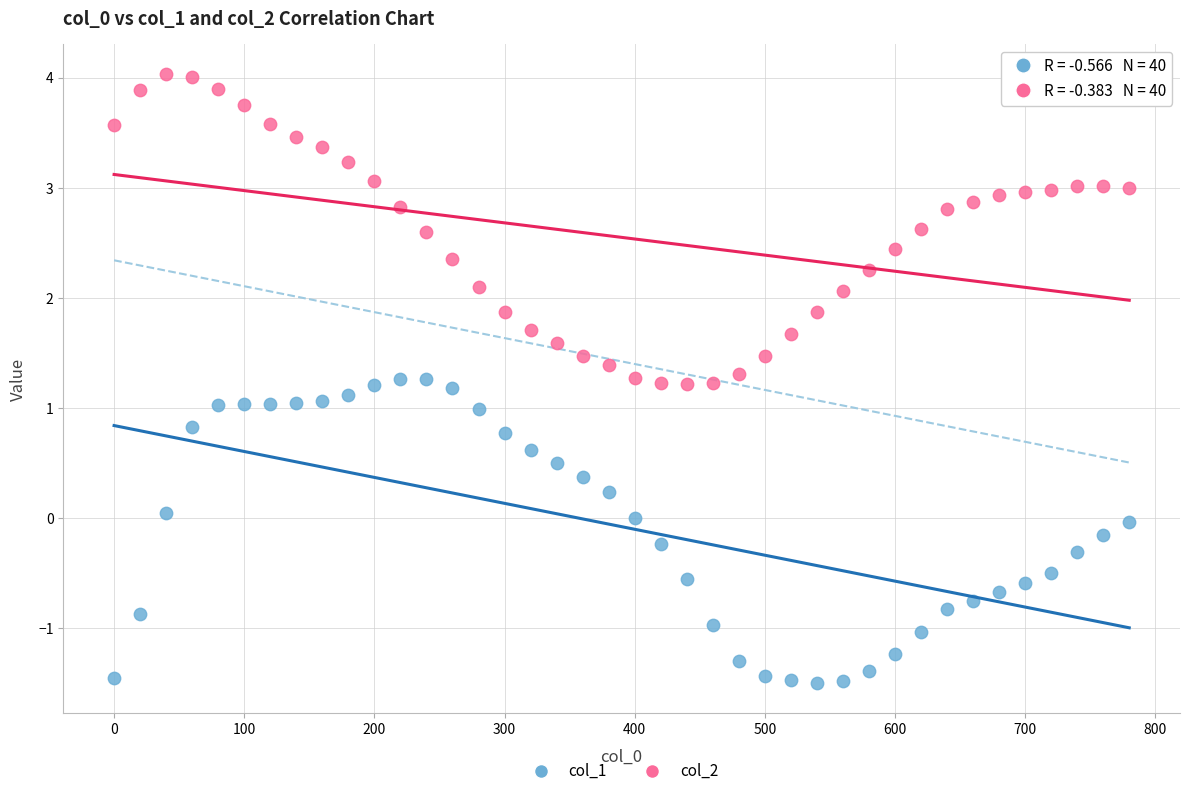

What are all the series names shown in the legend?

col_1, col_2